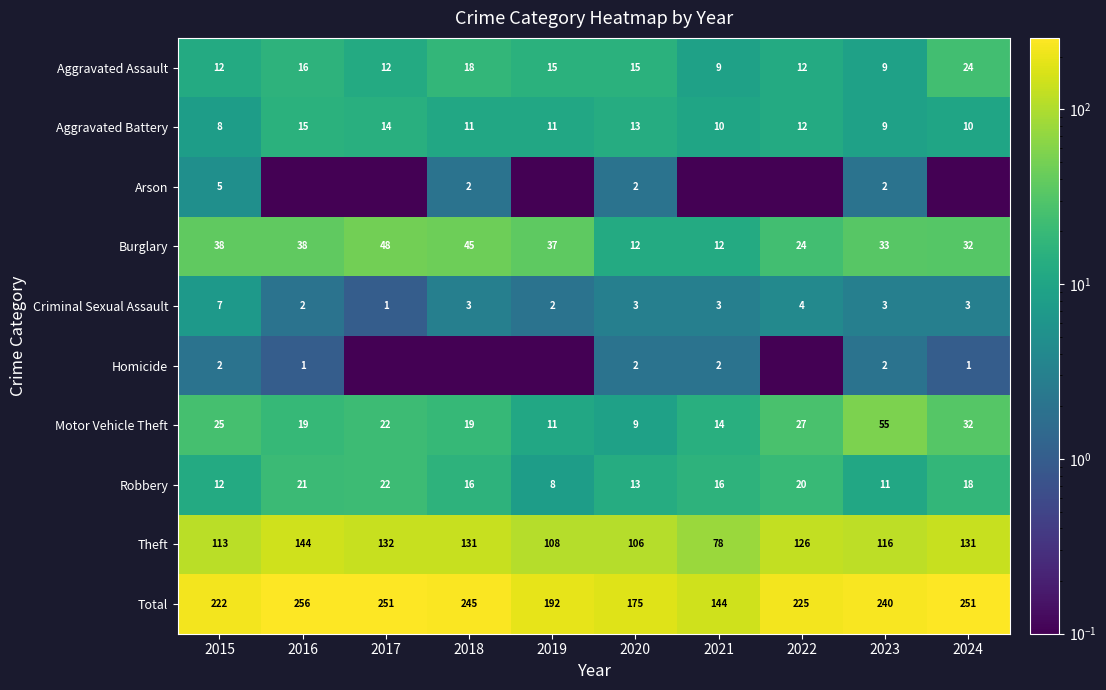

How many Aggravated Battery values are between 10 and 13?

6